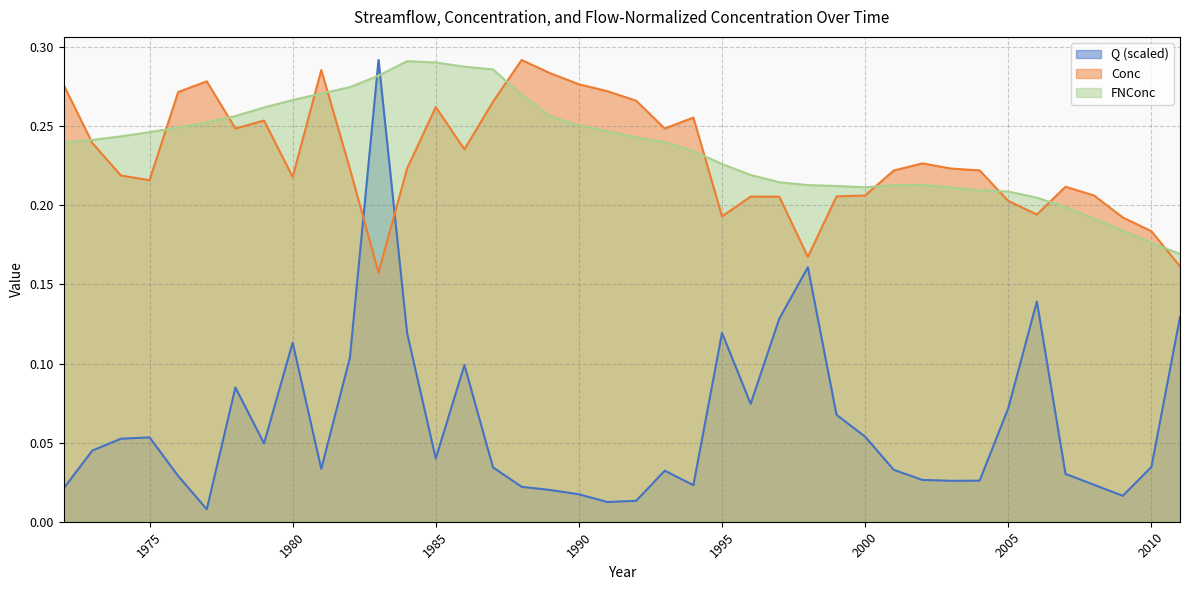

Between which two adjacent categories do FNConc and Q first intersect?

1982 and 1983